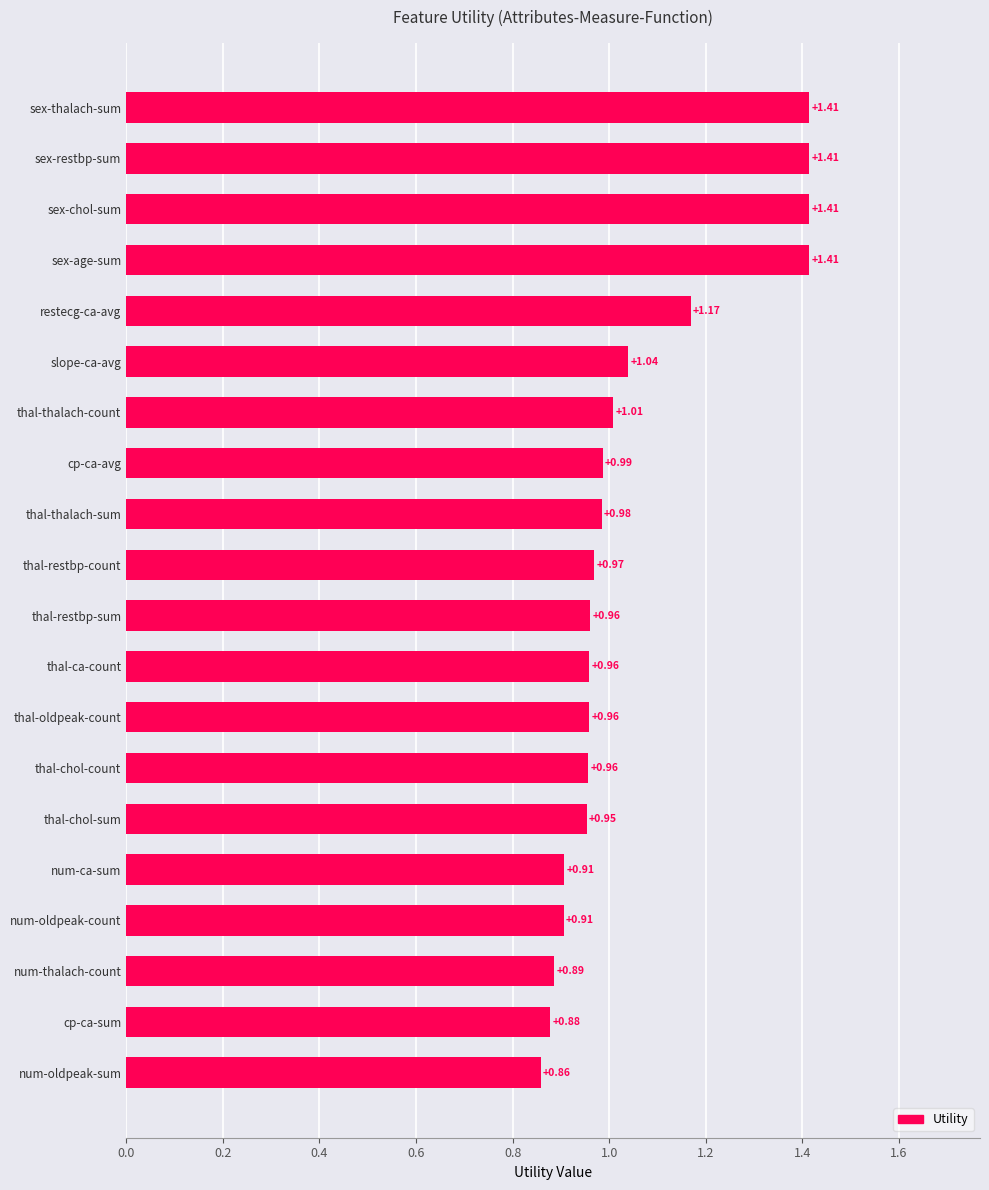

What is the average value?

1.1